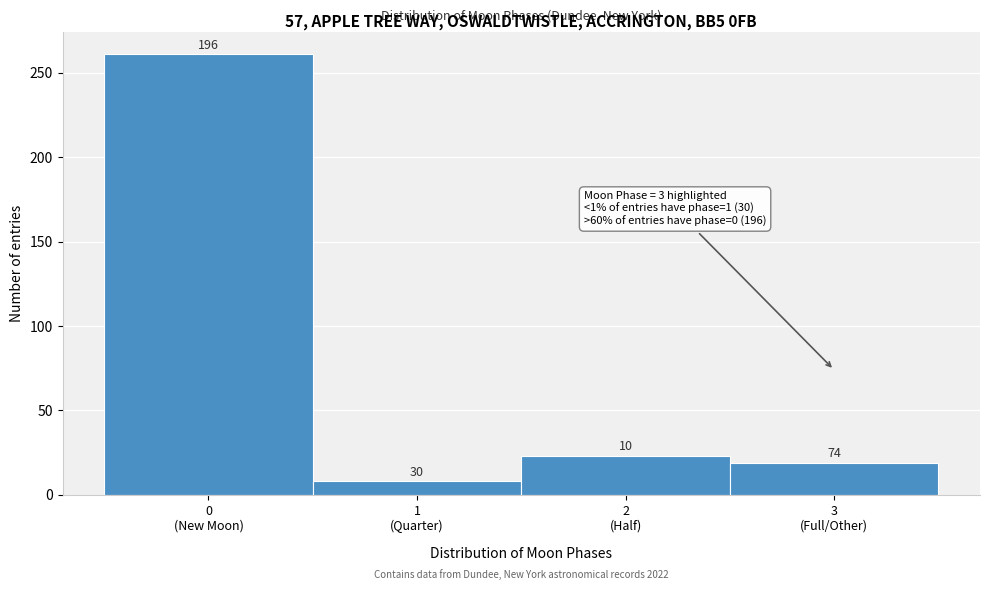

Does the chart contain any negative values?

No